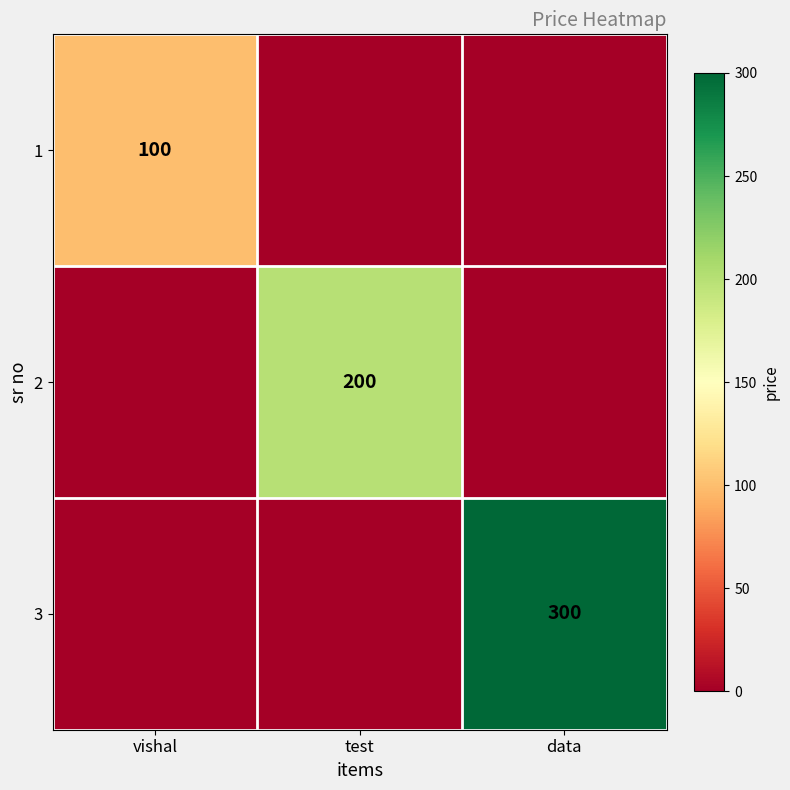

The 2 series shows 200 at test. True or false?

True